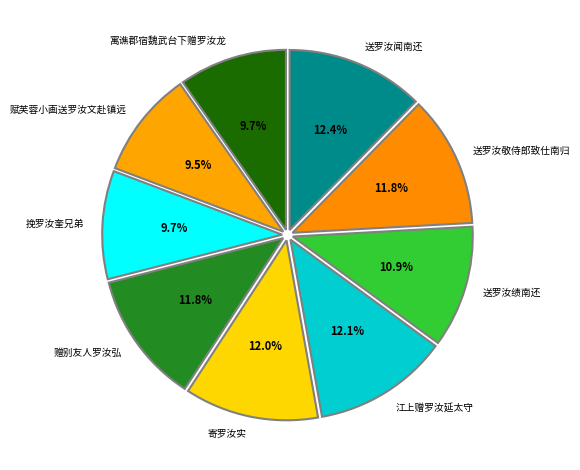

Between 赋芙蓉小画送罗汝文赴镇远 and 送罗汝闻南还, which is larger?

送罗汝闻南还